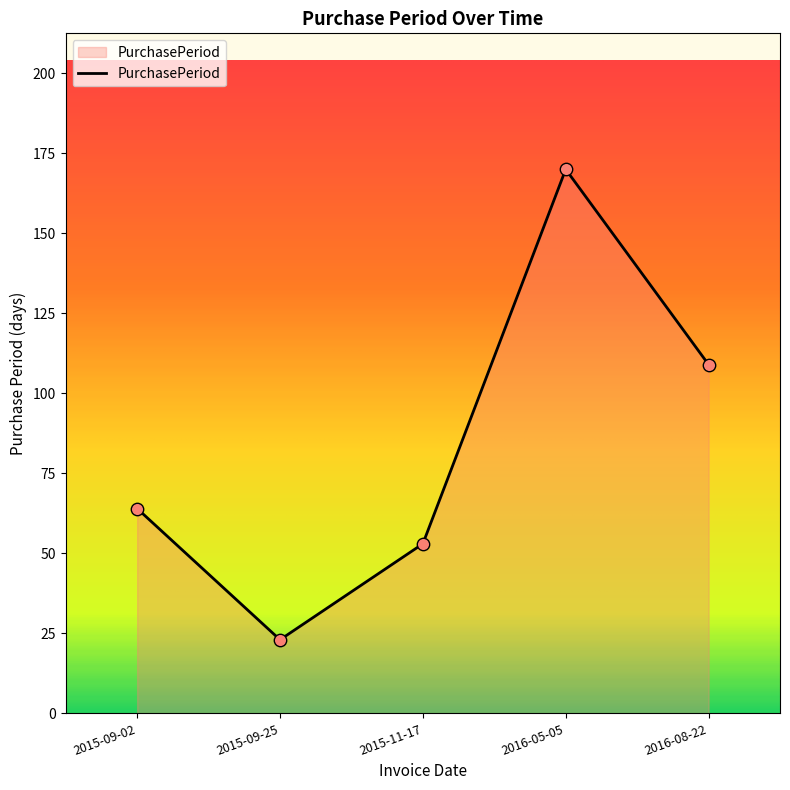

What is the ratio of the value at 2016-05-05 to the value at 2015-11-17?

3.2